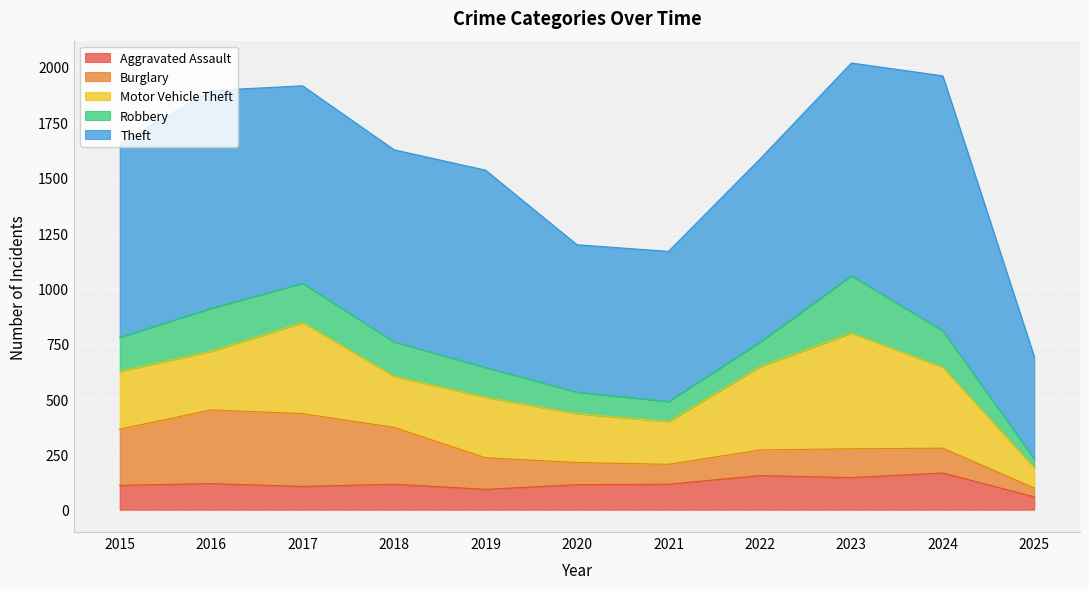

At which category does the chart reach its minimum across all series?

2025